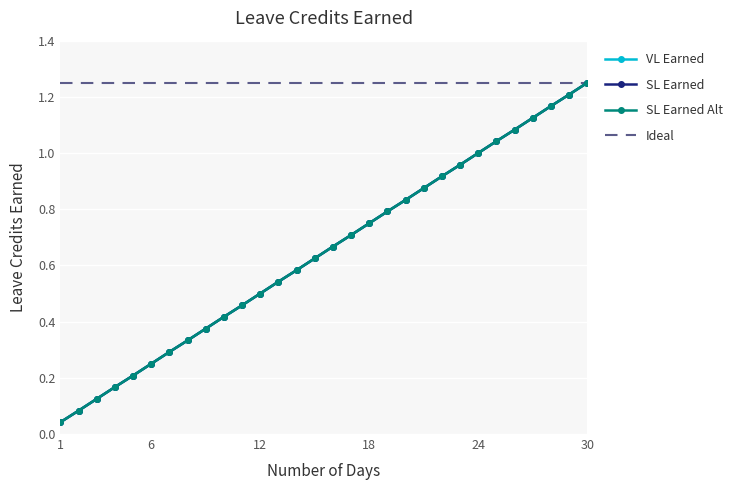

What is the maximum value for SL Earned Alt?

1.2